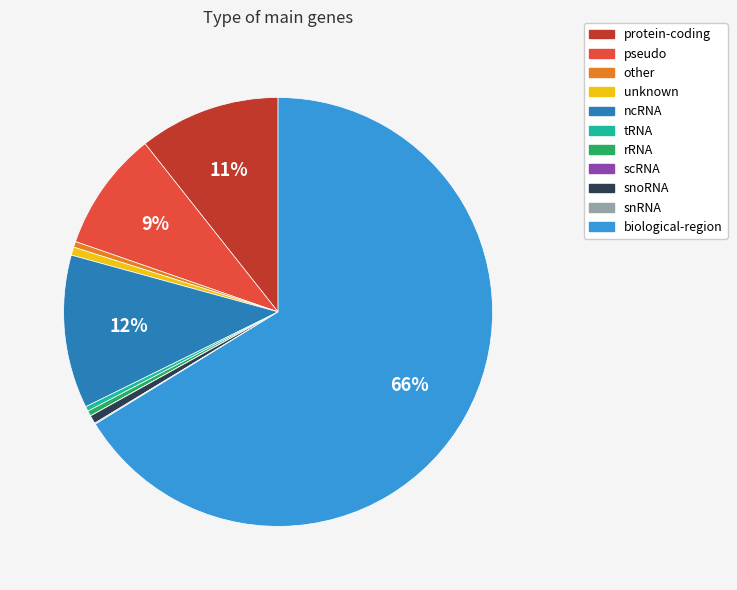

What is the ratio of the value at protein-coding to the value at pseudo?

1.2